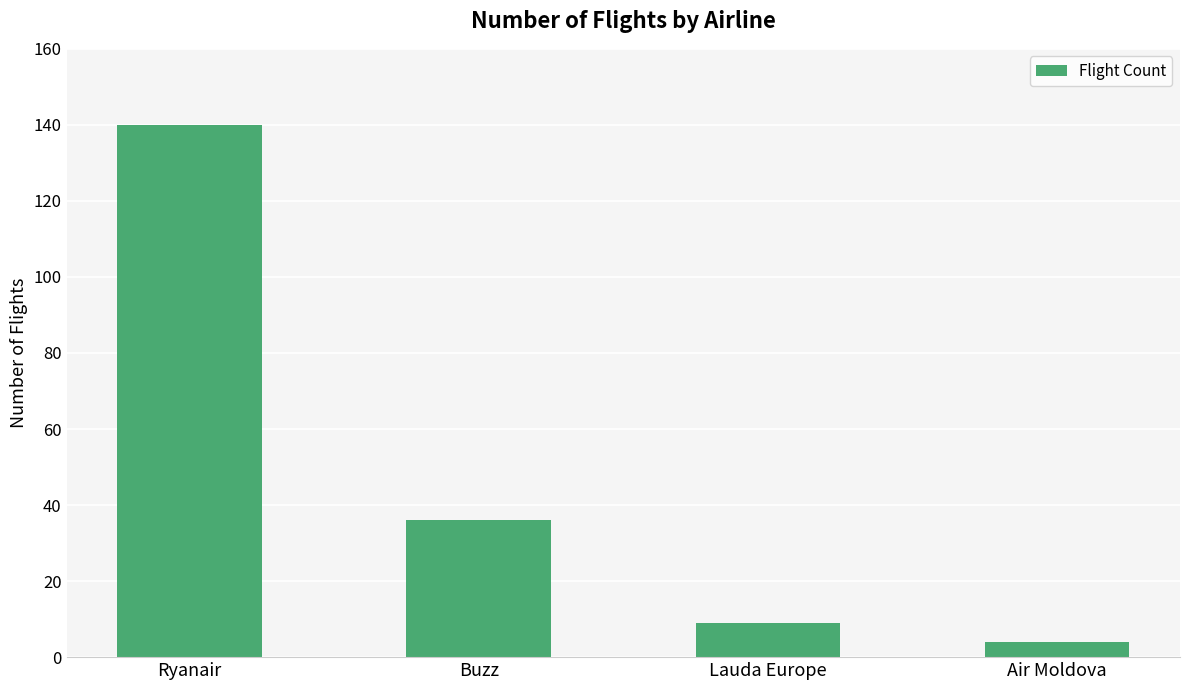

What is the label of the 1st bar from the right?

Air Moldova